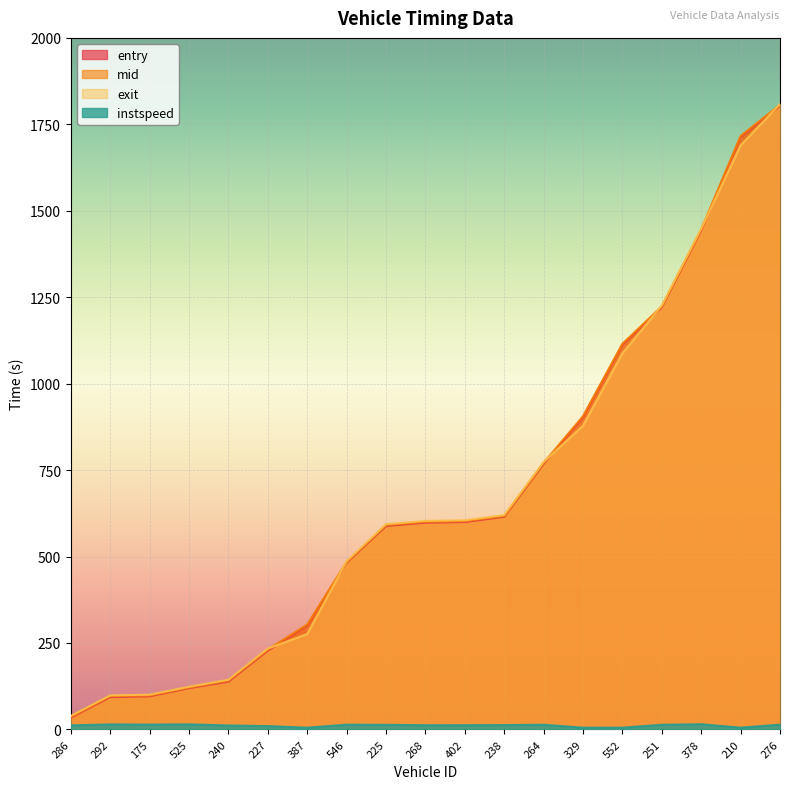

Reading right to left, extract all data points from this chart.

entry: 1803.8	1713.8	1443.6	1220.8	1113.0	903.4	768.0	614.8	599.8	598.0	588.2	482.2	301.0	227.8	138.1	119.3	95.7	93.6	33.9
mid: 1806.5	1716.5	1446.2	1223.6	1115.4	906.0	771.0	617.2	602.3	600.4	591.2	484.4	303.5	231.0	141.1	121.3	98.2	96.3	36.4
exit: 1808.6	1689.1	1448.3	1225.8	1087.7	878.6	773.2	619.8	604.8	602.9	593.5	486.6	275.8	233.9	143.6	123.3	100.4	98.4	39.0
instspeed: 13.7	5.0	14.9	13.3	5.0	5.0	13.4	12.4	12.2	12.1	13.2	13.6	5.0	9.6	11.4	14.6	13.9	14.3	11.7